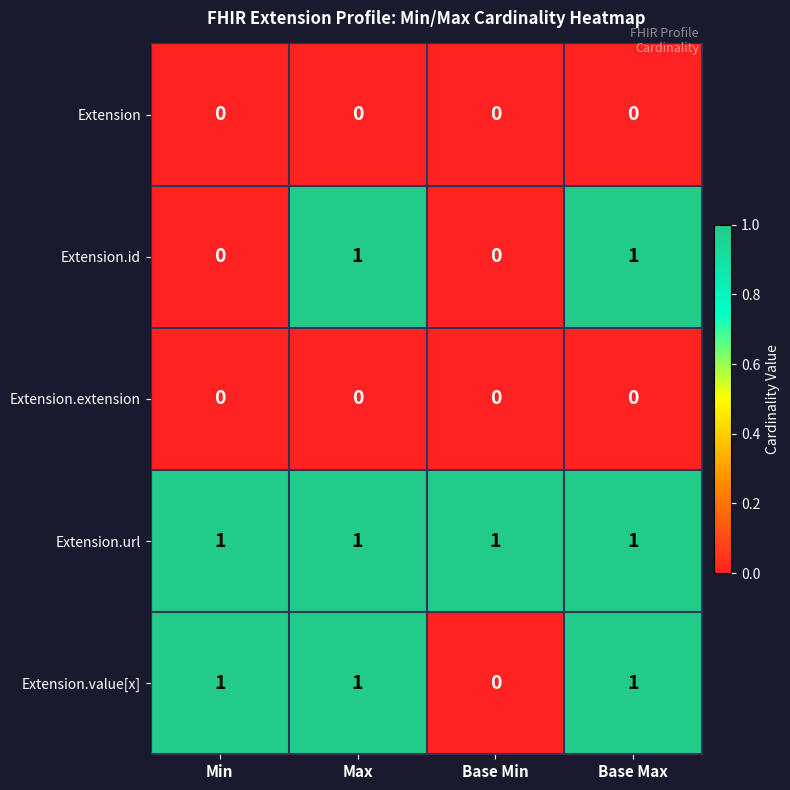

The Extension.extension series shows 0 at Min. True or false?

True